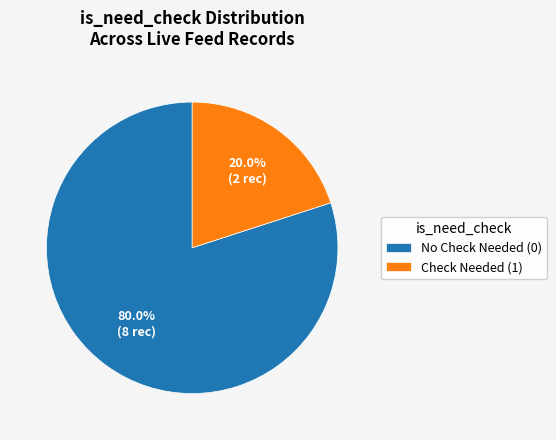

Which has a higher value, No Check Needed (0) or Check Needed (1)?

No Check Needed (0)